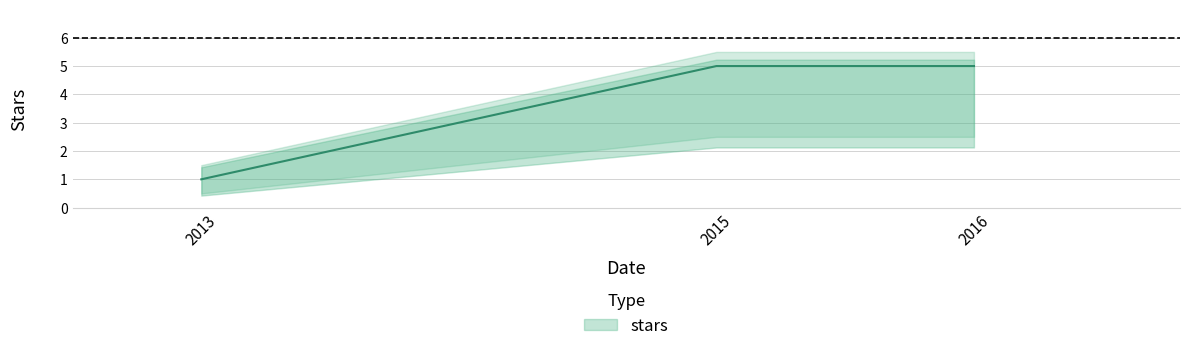

How many distinct data groups are displayed?

1